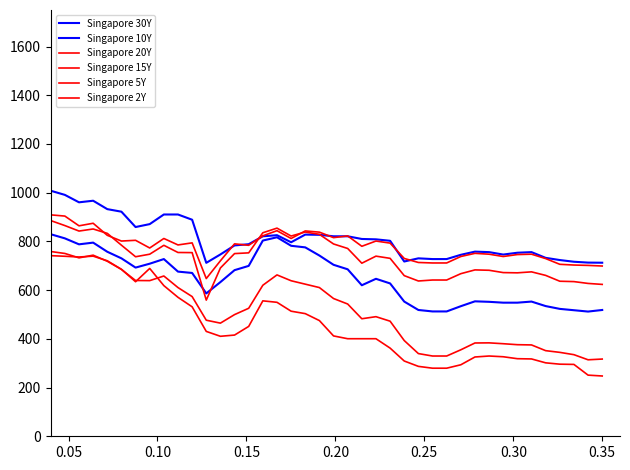

Does the chart display data point markers on the line(s)?

No